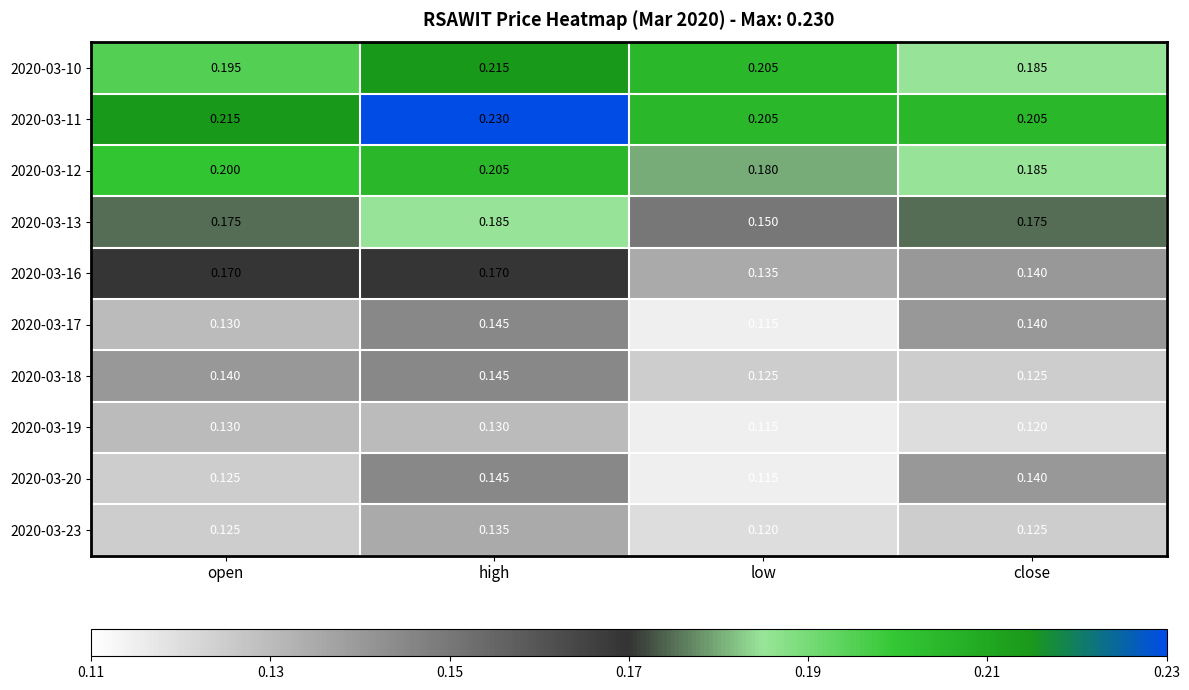

Count the number of data series in this chart.

10